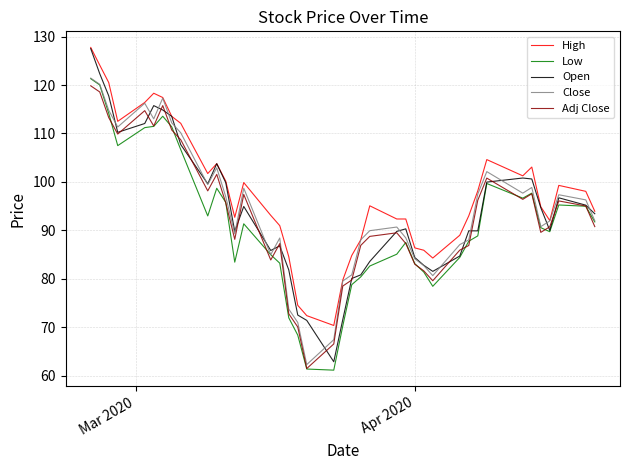

What is the minimum value for High?

70.4